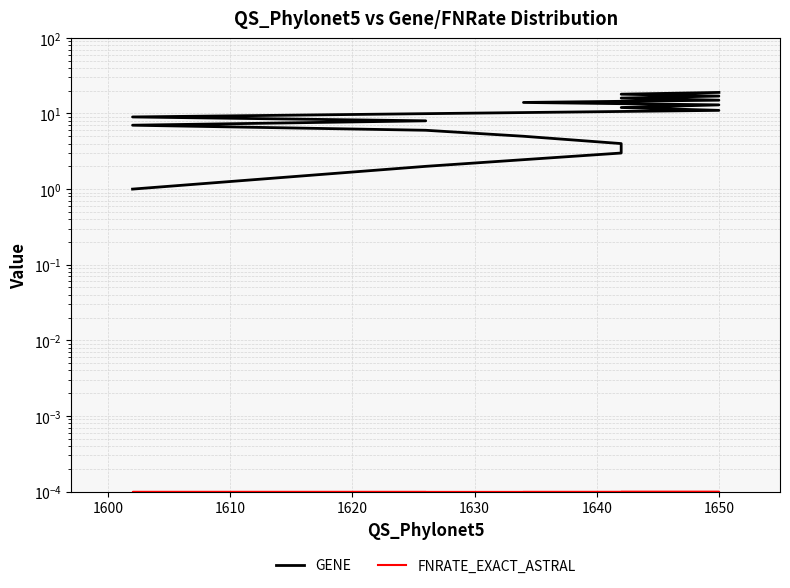

How many data points does each series have?

18